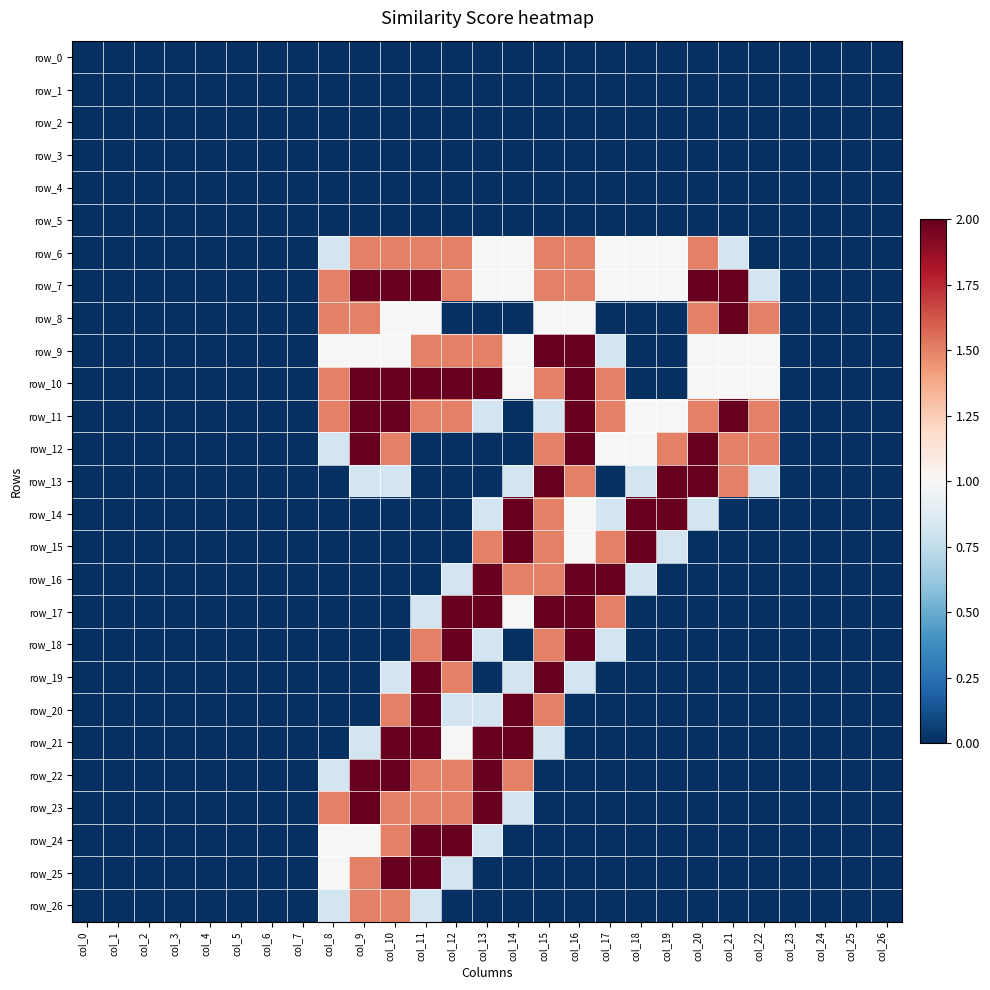

Which series has the largest total across all categories?

row_7